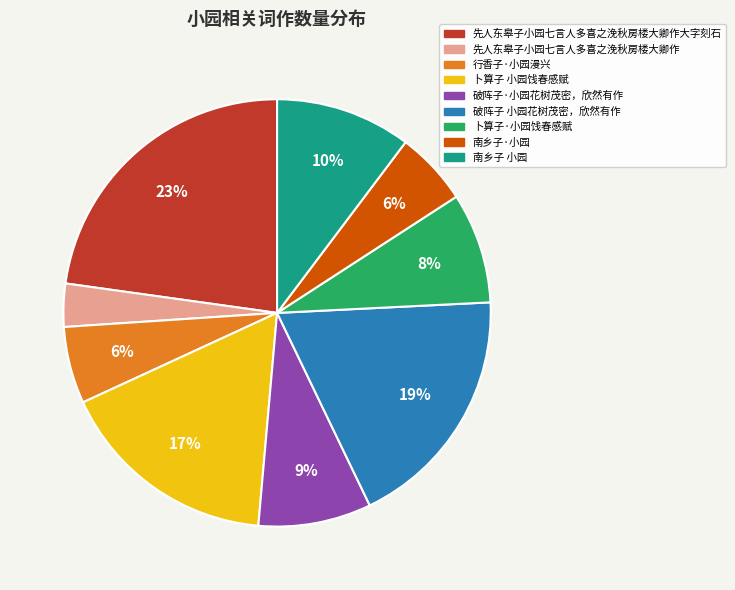

To the nearest percent, what is the average slice percentage?

11%